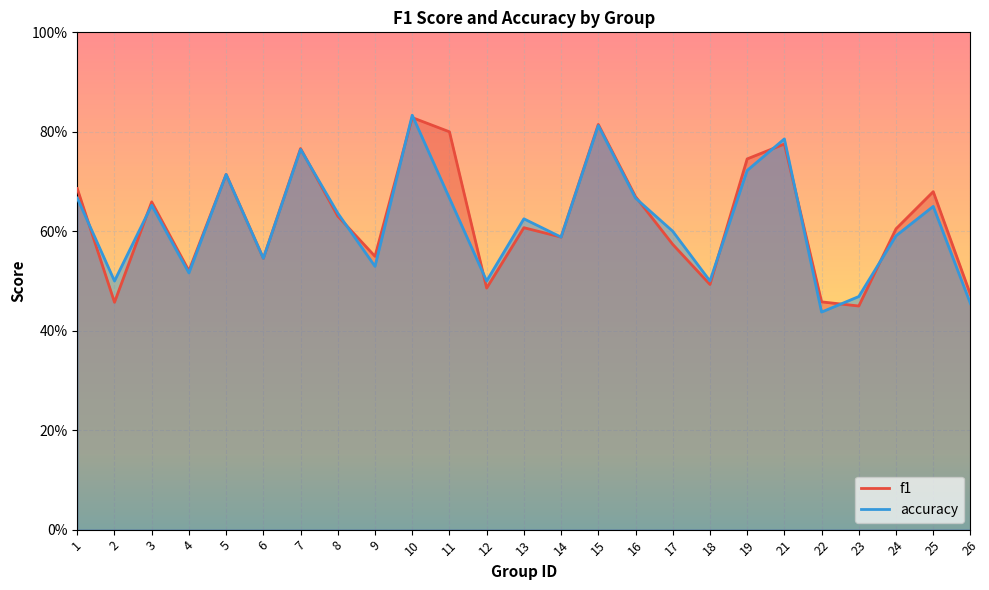

What are all the series names shown in the legend?

f1, accuracy